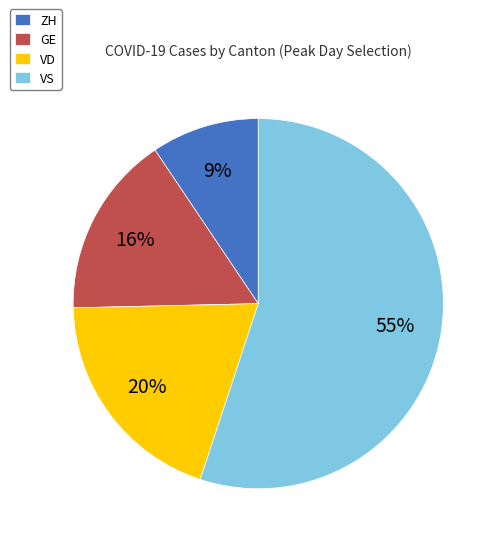

What is the smallest slice in the pie chart?

ZH